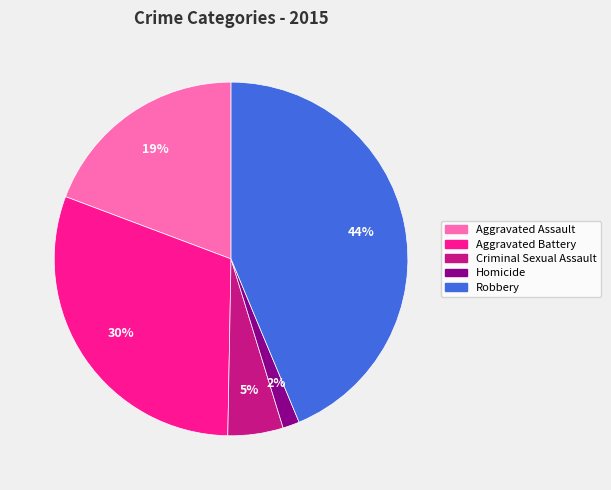

Count the number of slices in the pie.

5